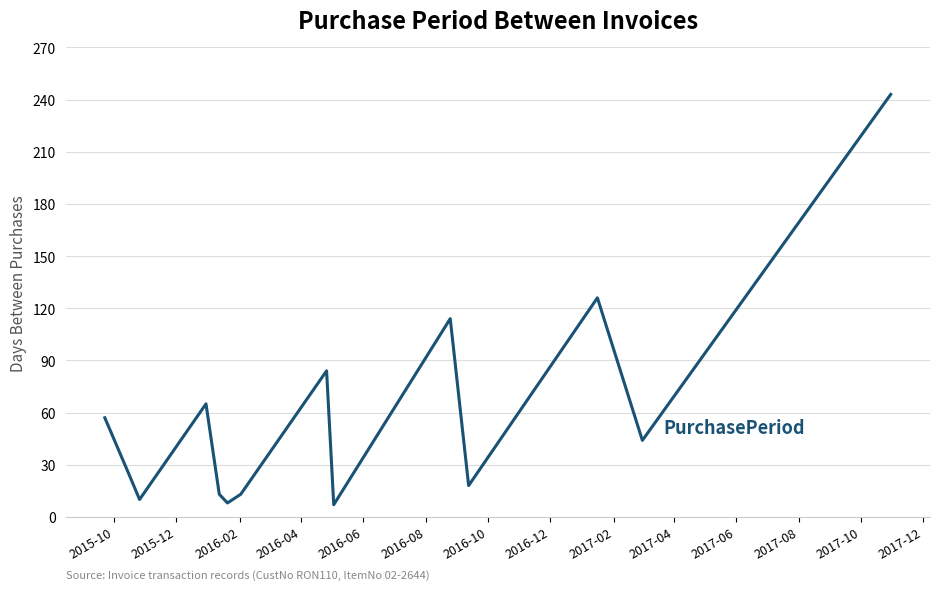

How many distinct data groups are displayed?

1